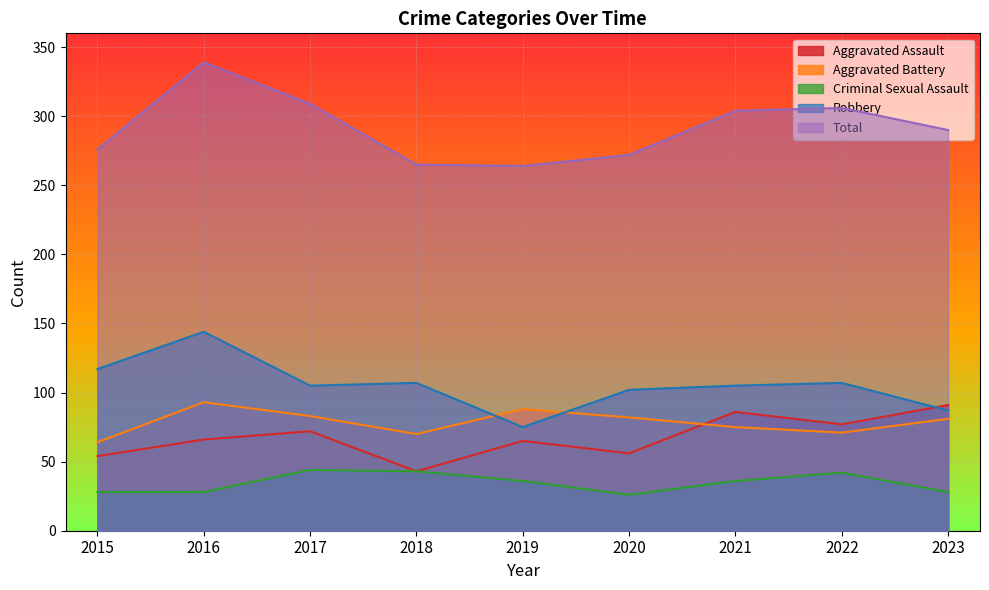

What is the smallest value displayed?

26